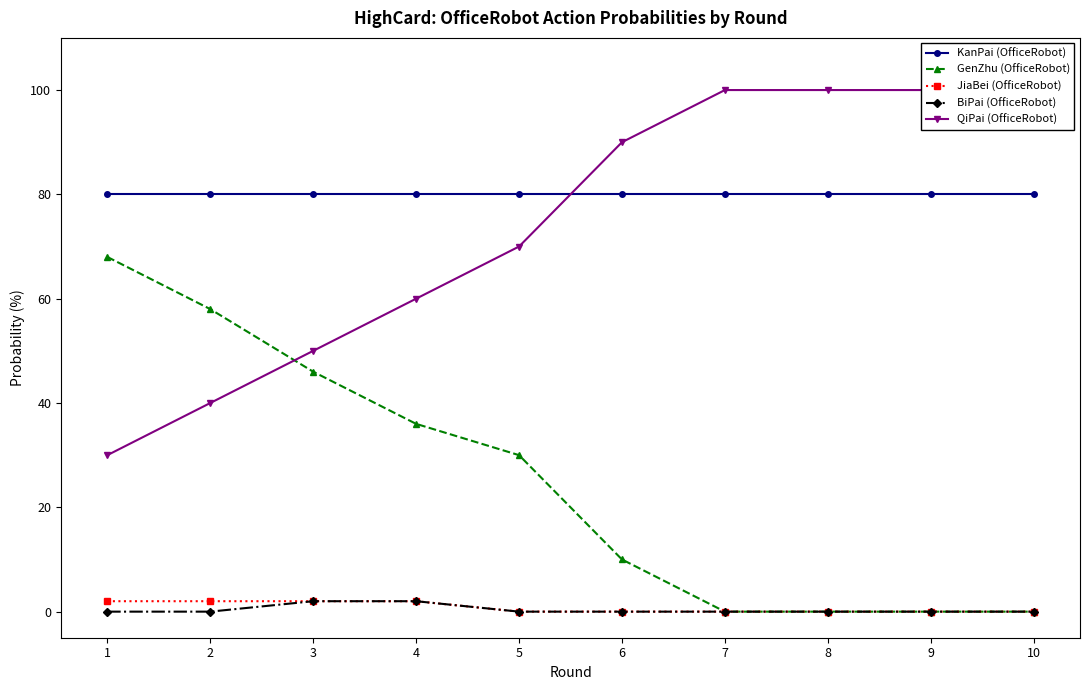

Between 7 and 8, which is larger?

7